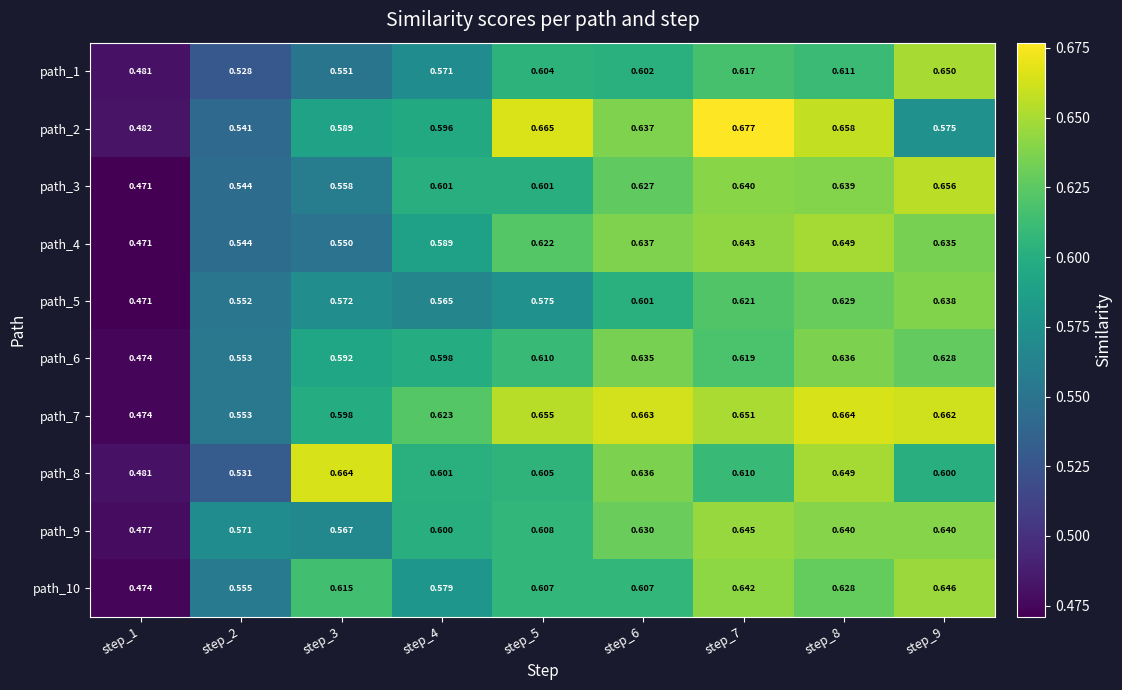

Is the value of path_2 at step_6 greater than the value of path_10 at step_8?

Yes